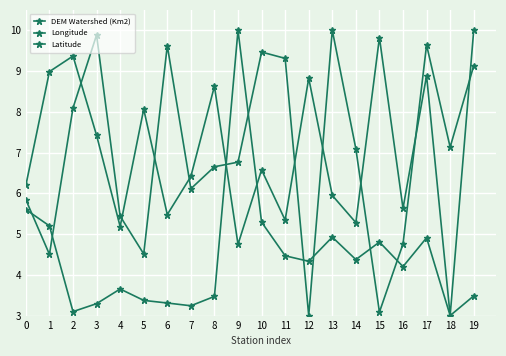

How many categories are shown in the chart?

20